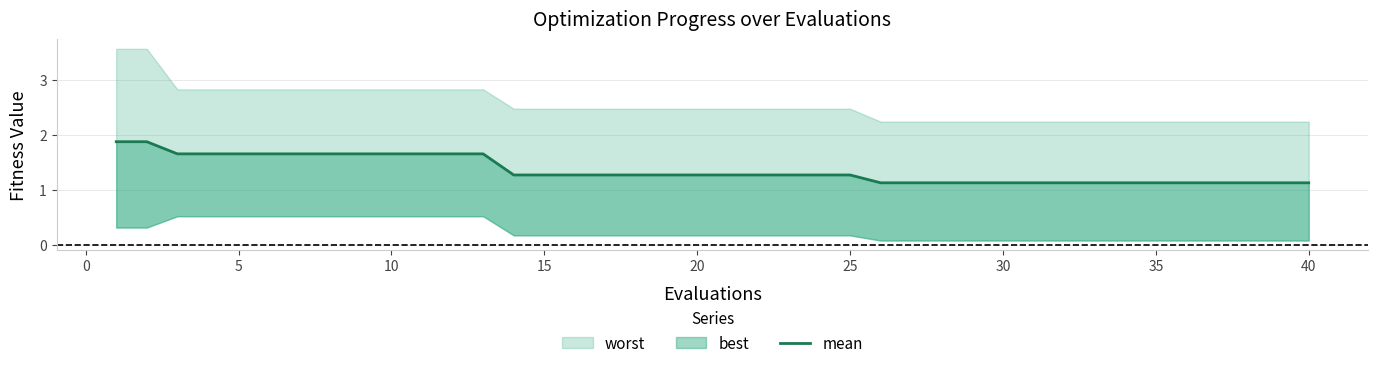

How many values are between 1 and 2?

40